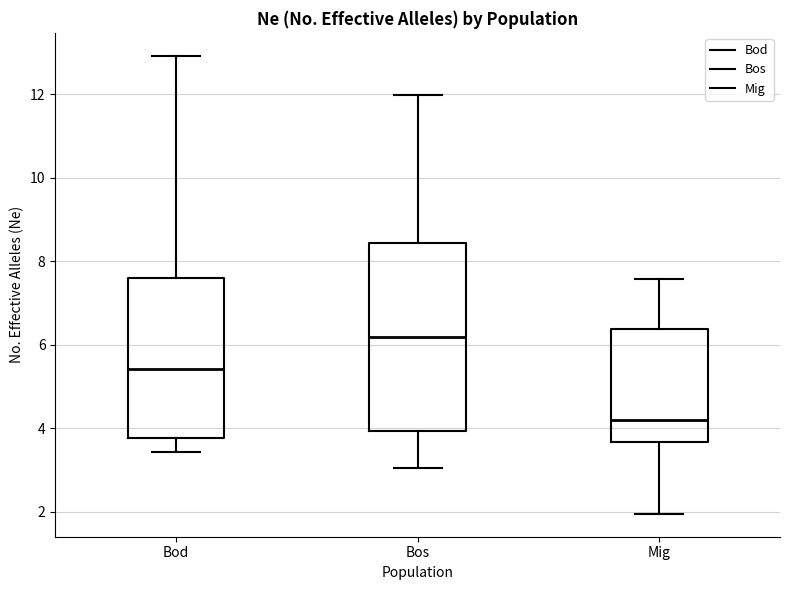

Comparing the boxes themselves (not the whiskers), which one is the tallest?

Bos